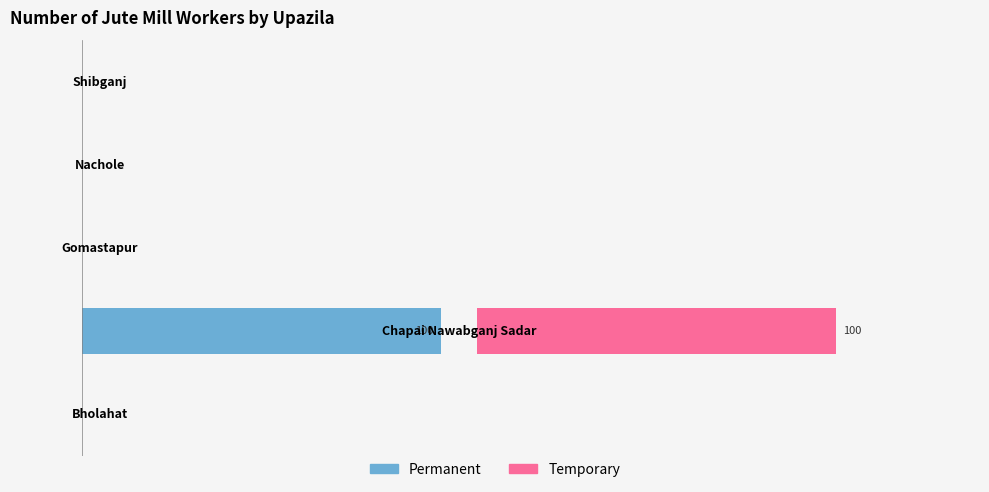

Which series has the largest range (max minus min)?

Permanent